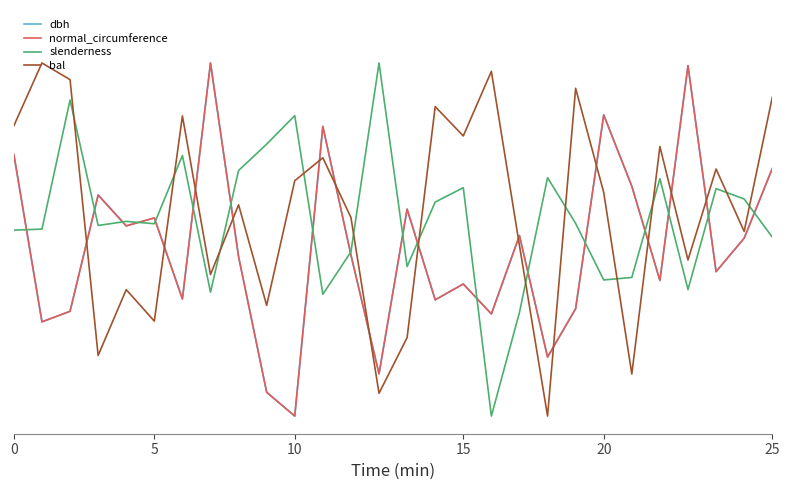

What are all the series names shown in the legend?

dbh, normal_circumference, slenderness, bal